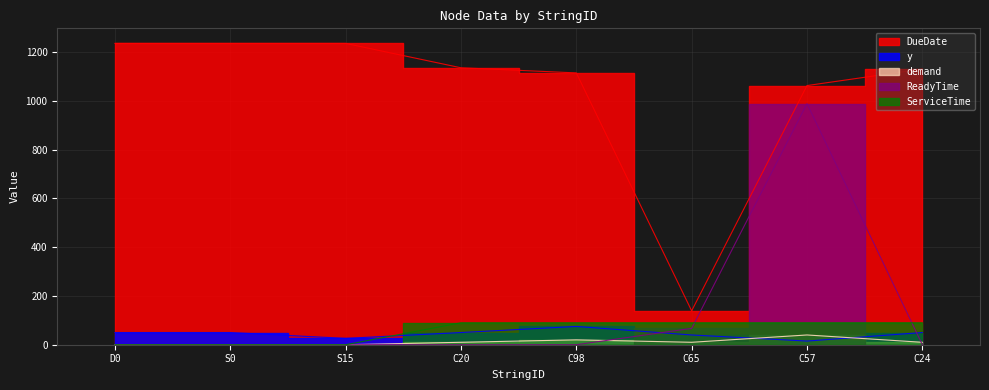

Does the chart display data point markers on the line(s)?

No